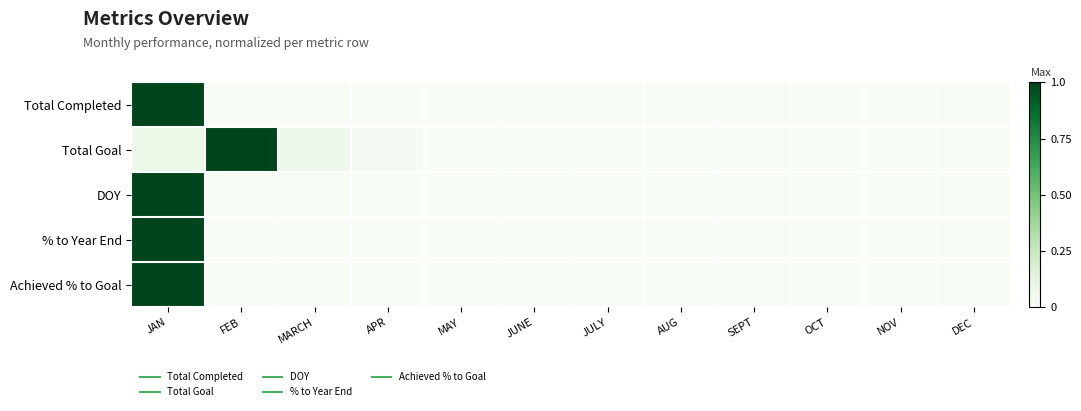

Which category has the lowest value across all series?

FEB